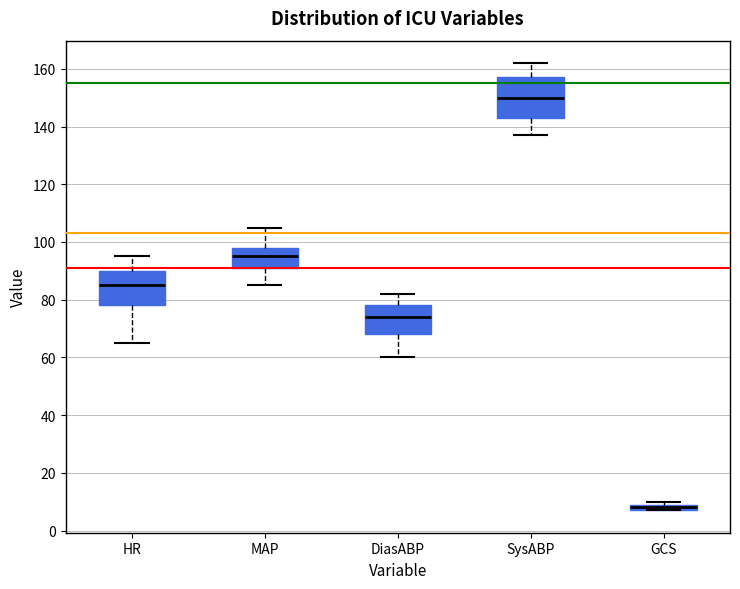

Which box has the lowest median line?

GCS